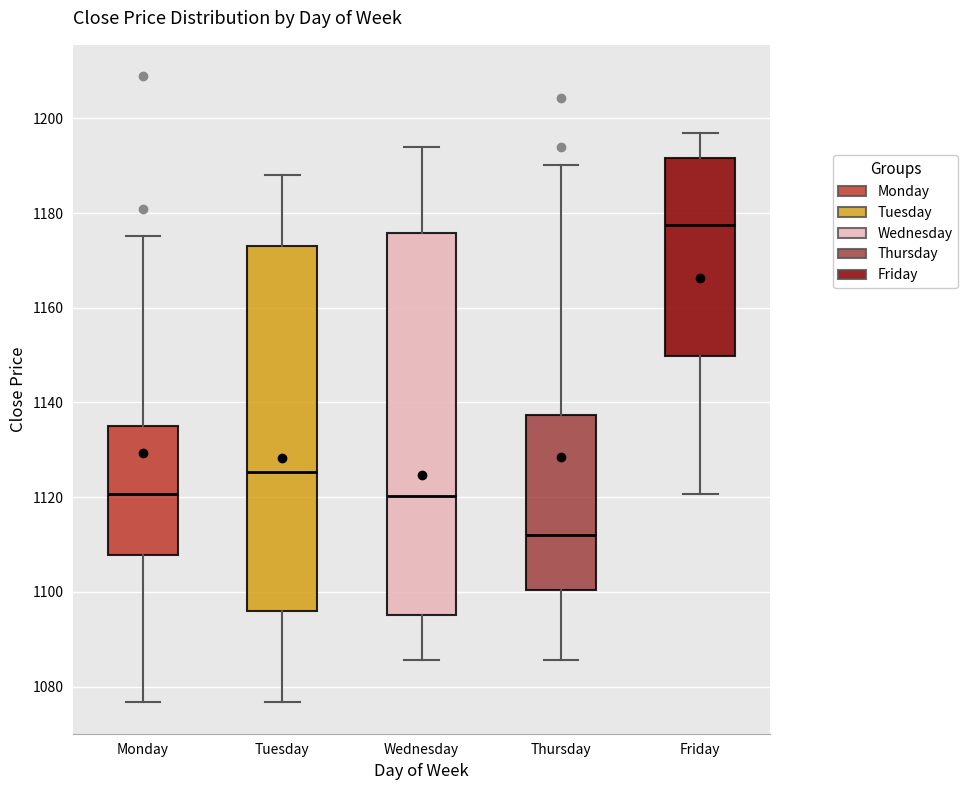

Reading left to right, read every box against the y-axis: the position of its median line, the range the box covers, and the ends of its whiskers. The values are not printed on the chart, so give them approximately, as read against the axis.

Monday: median 1120, box 1108 to 1136, whiskers 1076 to 1176
Tuesday: median 1126, box 1096 to 1174, whiskers 1076 to 1188
Wednesday: median 1120, box 1096 to 1176, whiskers 1086 to 1194
Thursday: median 1112, box 1100 to 1138, whiskers 1086 to 1190
Friday: median 1178, box 1150 to 1192, whiskers 1120 to 1196